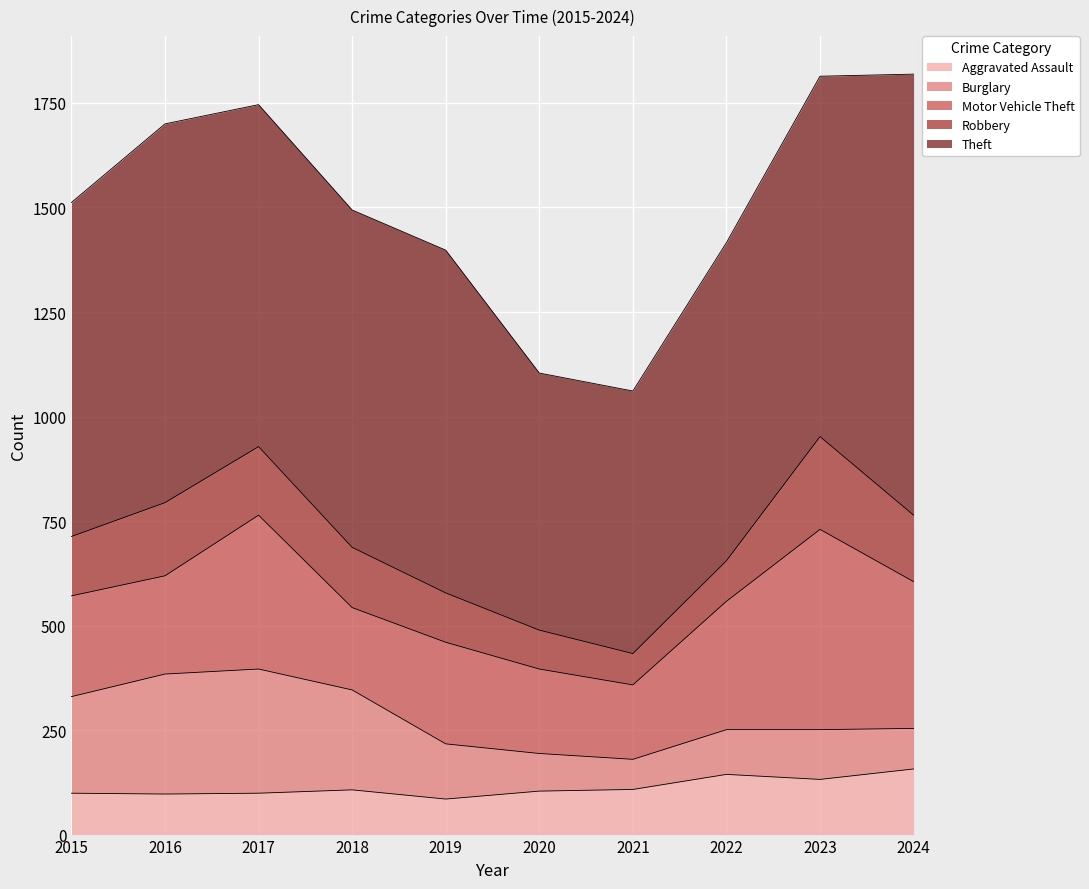

What is the highest value of the Theft series?

1055